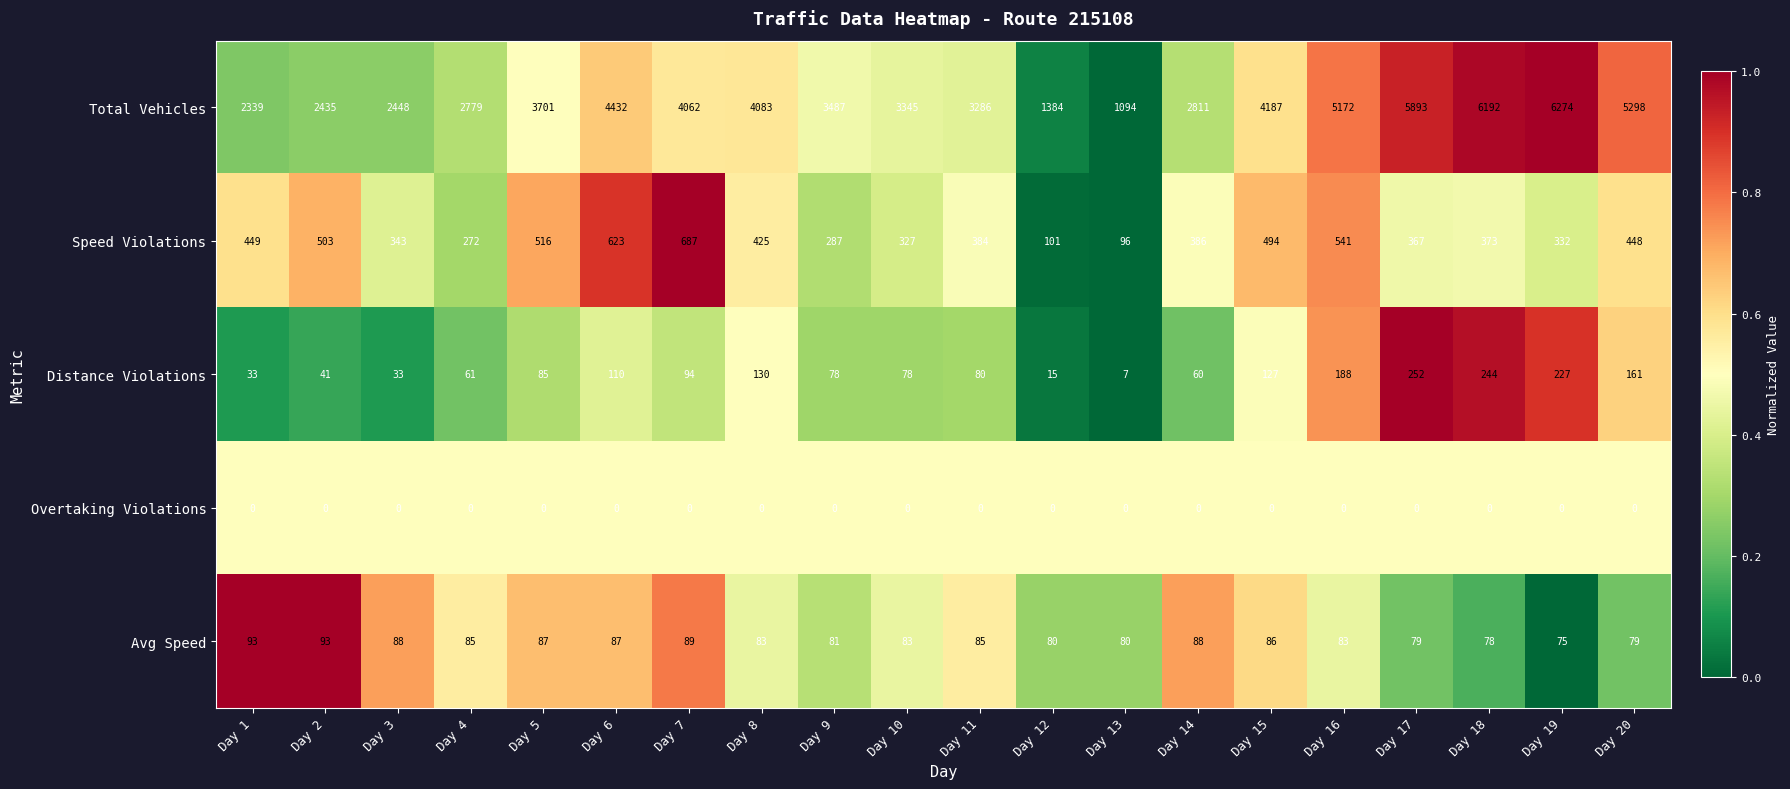

Where does the Speed Violations series first go above 386?

Day 1